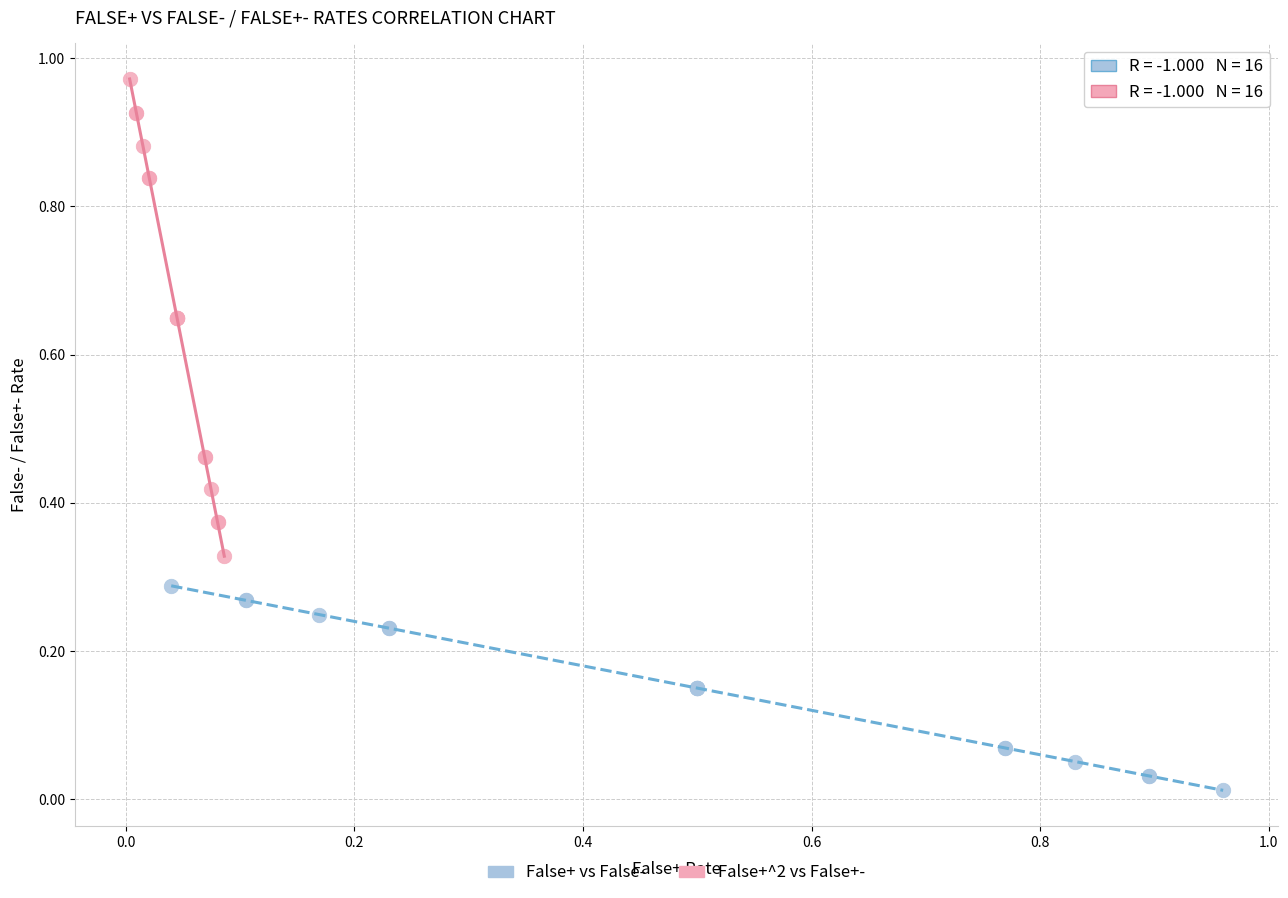

What are all the series names shown in the legend?

False+ vs False-, False+^2 vs False+-